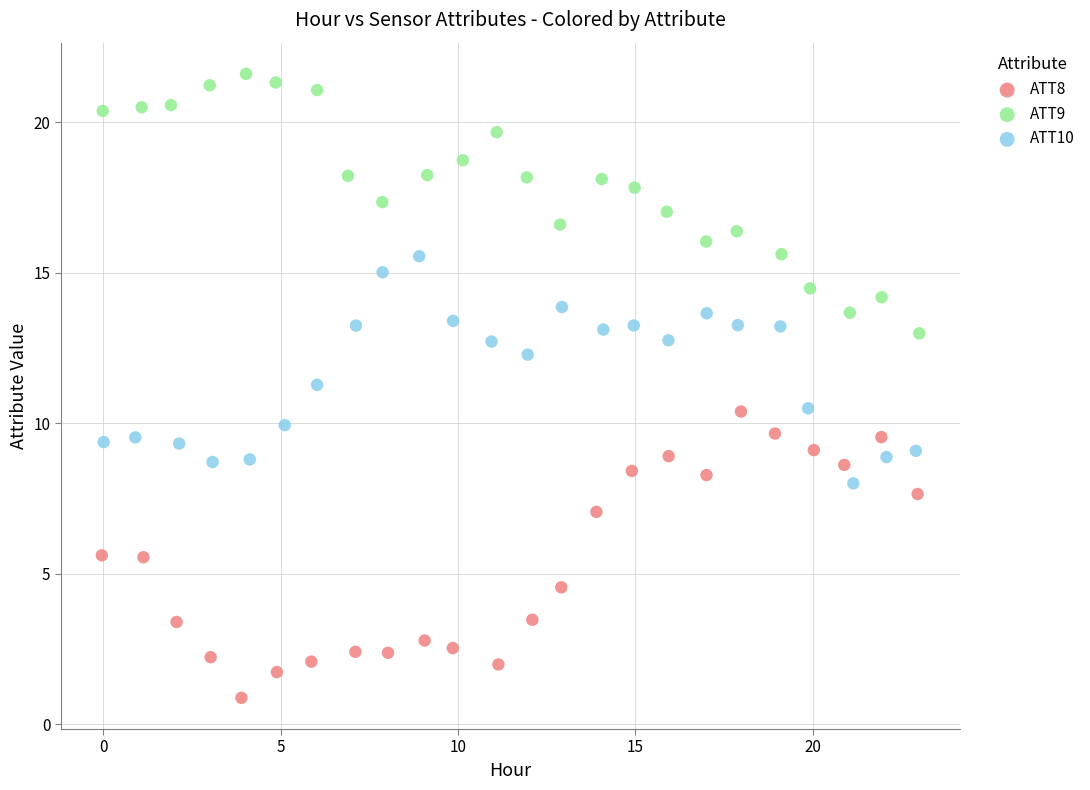

What are all the series names shown in the legend?

ATT8, ATT9, ATT10